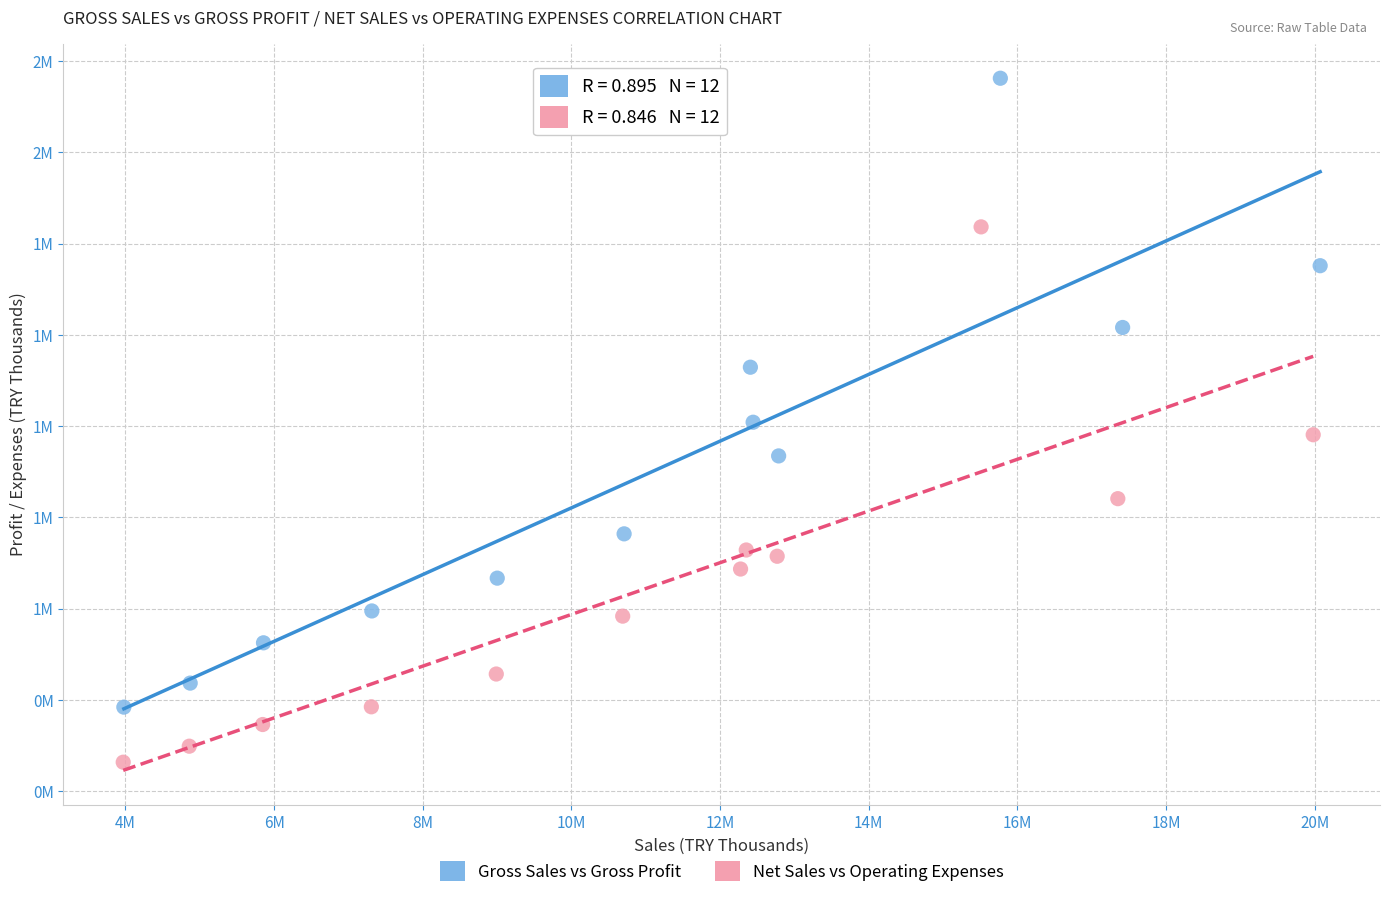

What are all the series names shown in the legend?

Gross Sales vs Gross Profit, Net Sales vs Operating Expenses